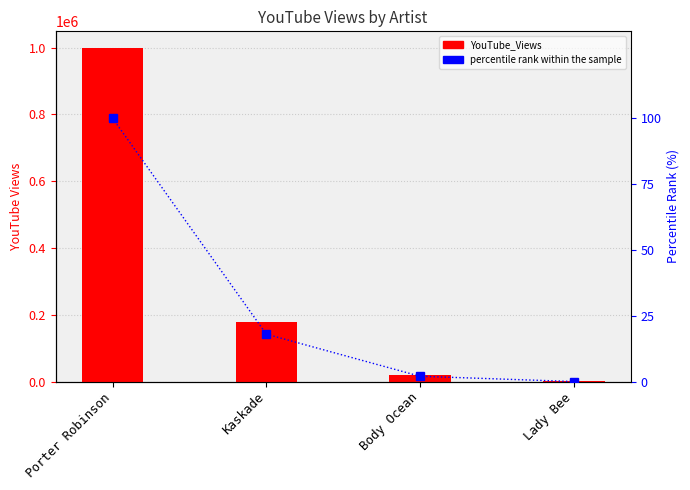

What is the maximum value shown in the chart?

999107